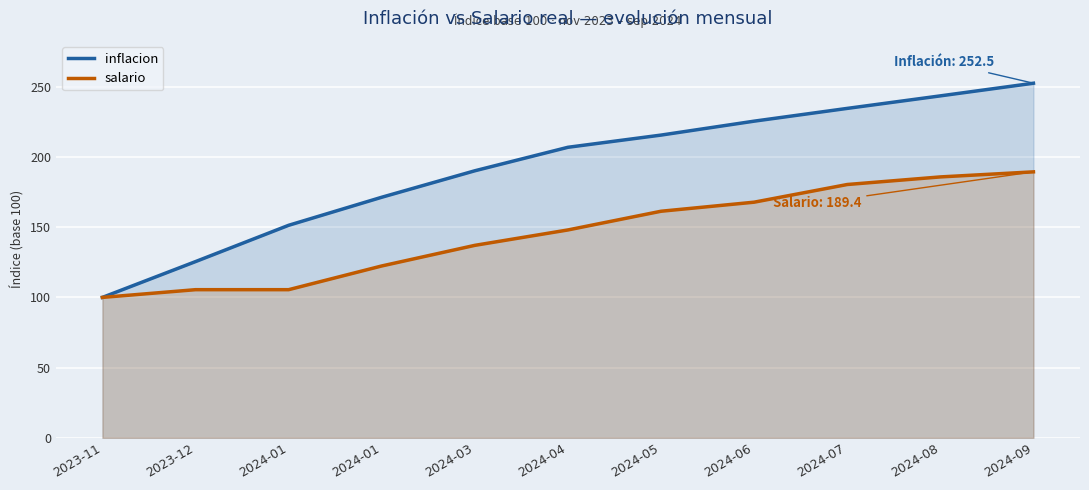

Is the value of salario at 2024-01 greater than the value of inflacion at 2023-12?

No